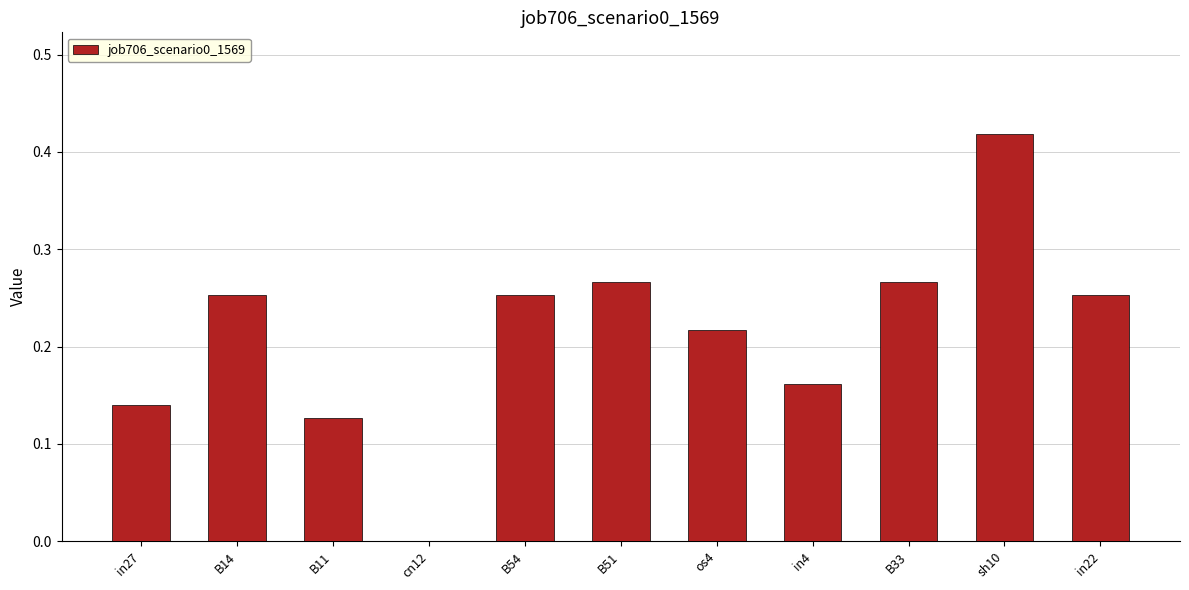

How many positive values are there?

10